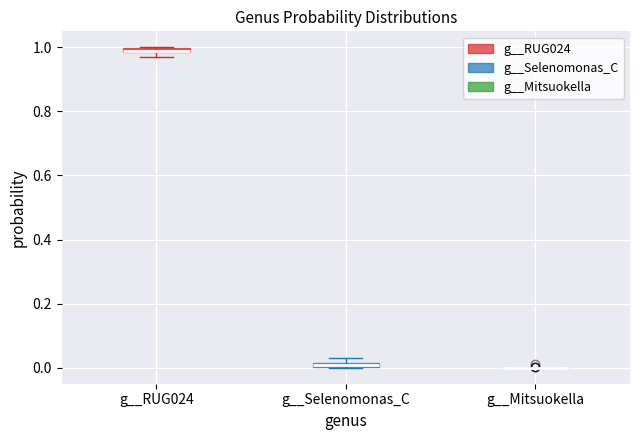

Where is the upper edge of the box for g__Selenomonas_C on the y-axis? The values are not printed on the chart, so give them approximately, as read against the axis.

0.02